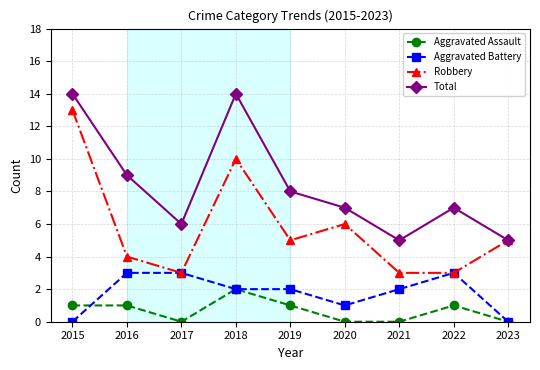

What is the difference between the maximum and minimum values in the Total series?

9